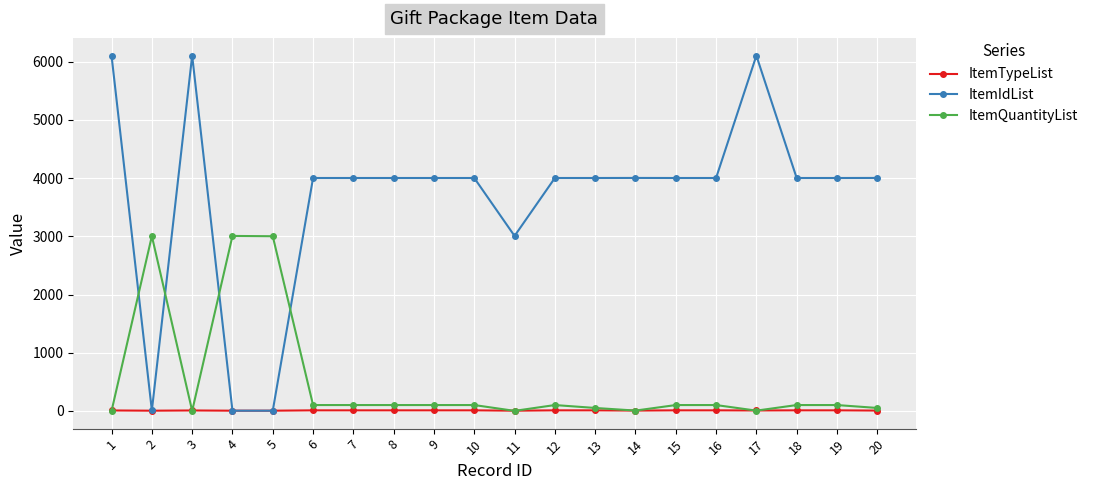

What are all the series names shown in the legend?

ItemTypeList, ItemIdList, ItemQuantityList